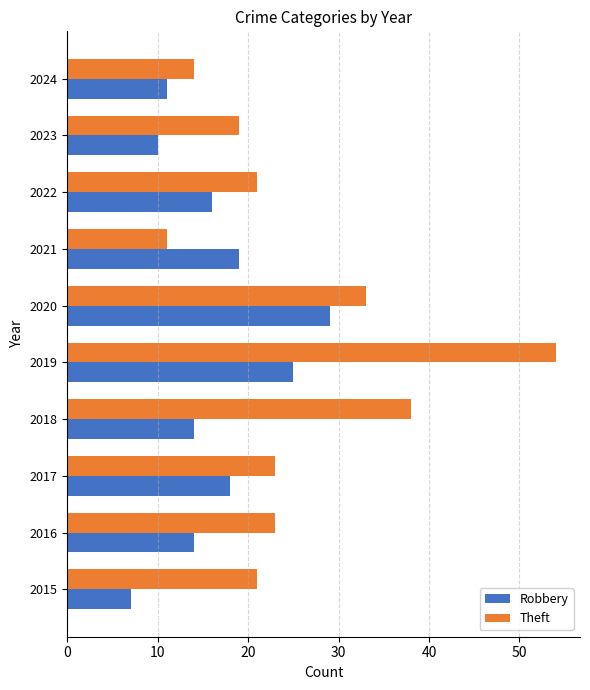

What is the sum of the Robbery values at 2019 and 2020?

54